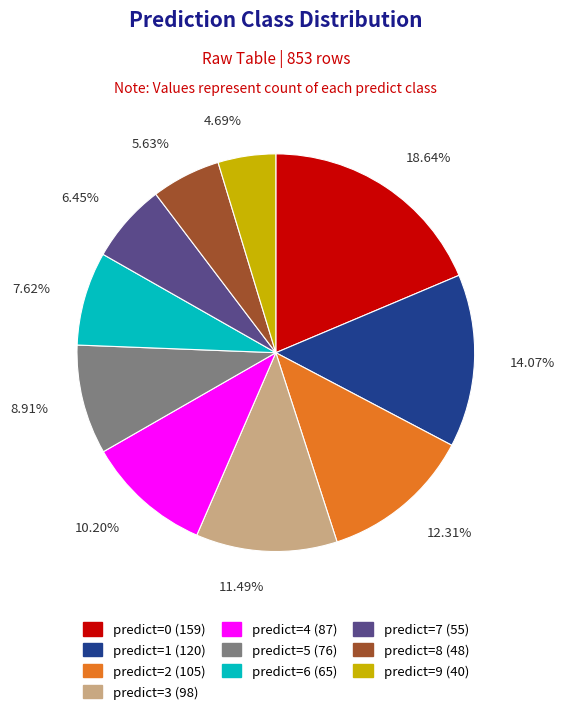

How many slices are in this pie chart?

10